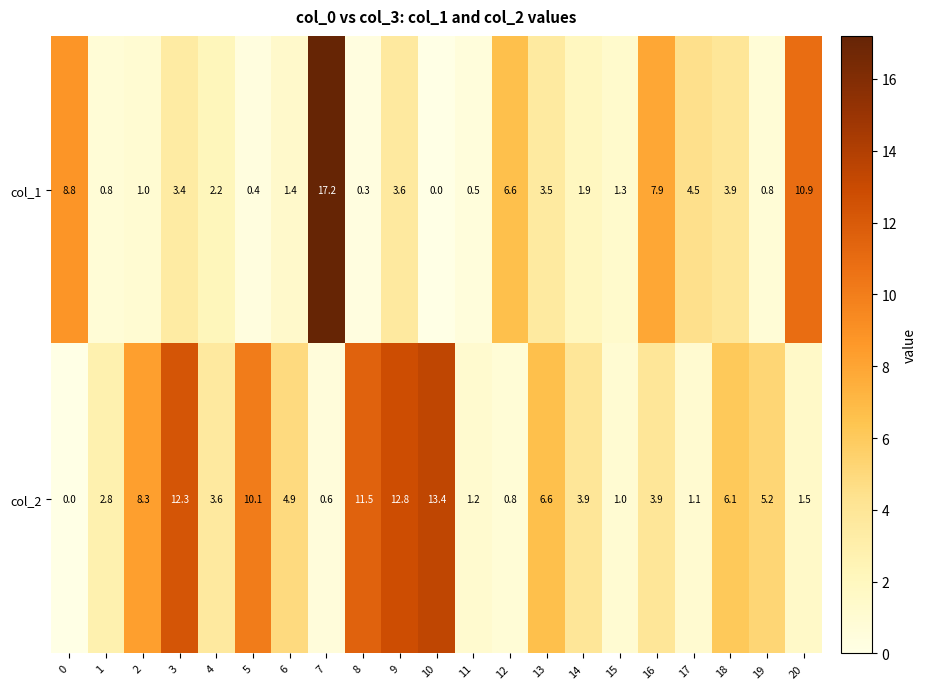

True or false: col_2 has a value of 6.0 at 9.

False